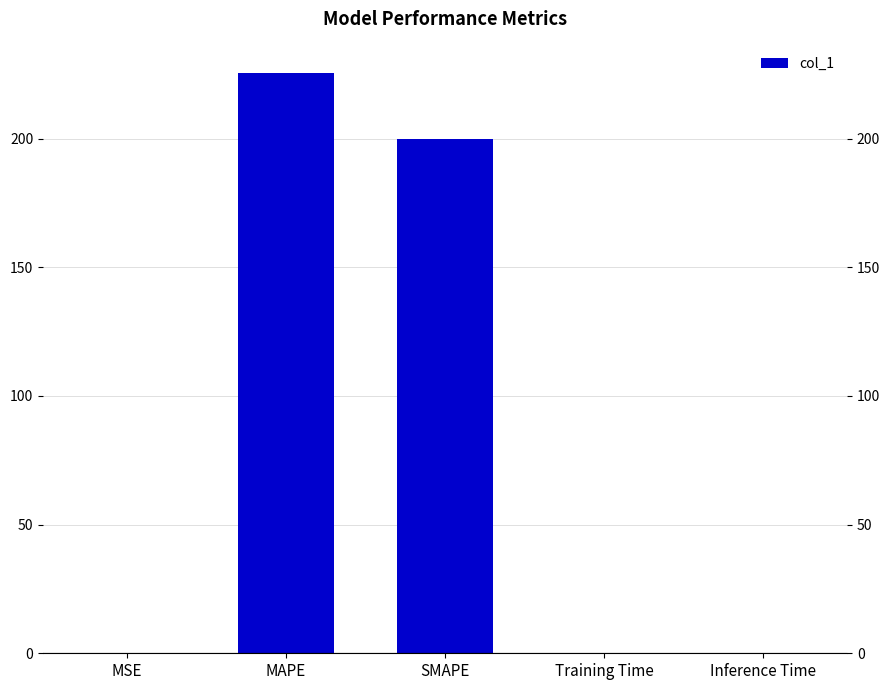

What is the change in value from SMAPE to Inference Time?

-200.0